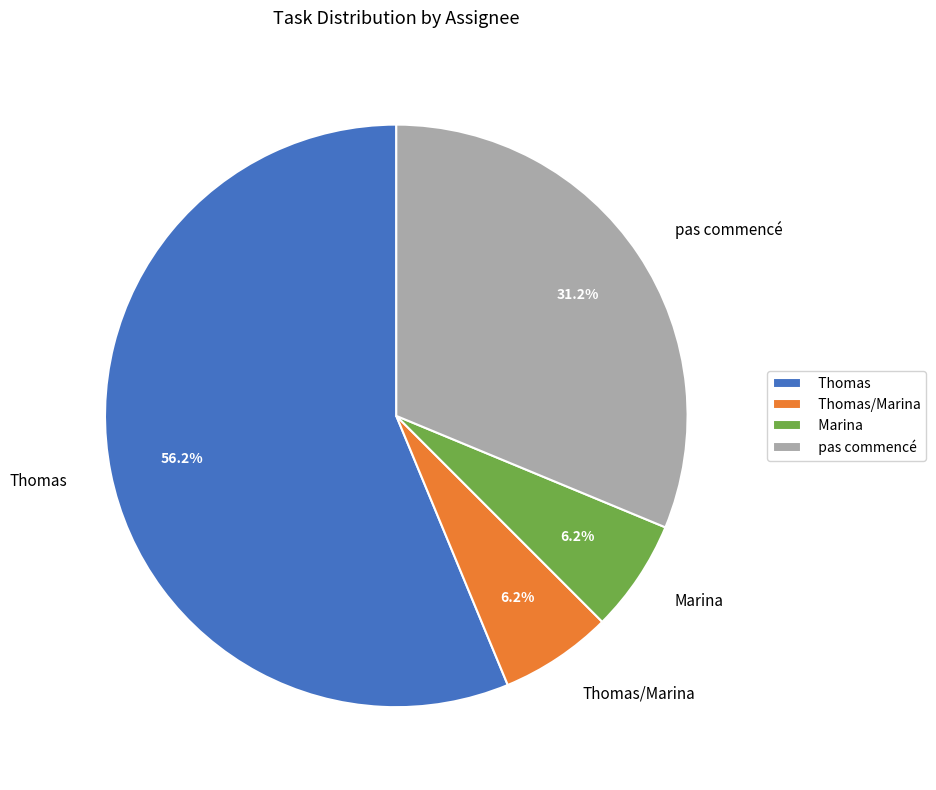

What percentage is the Marina slice, to the nearest percent?

6%